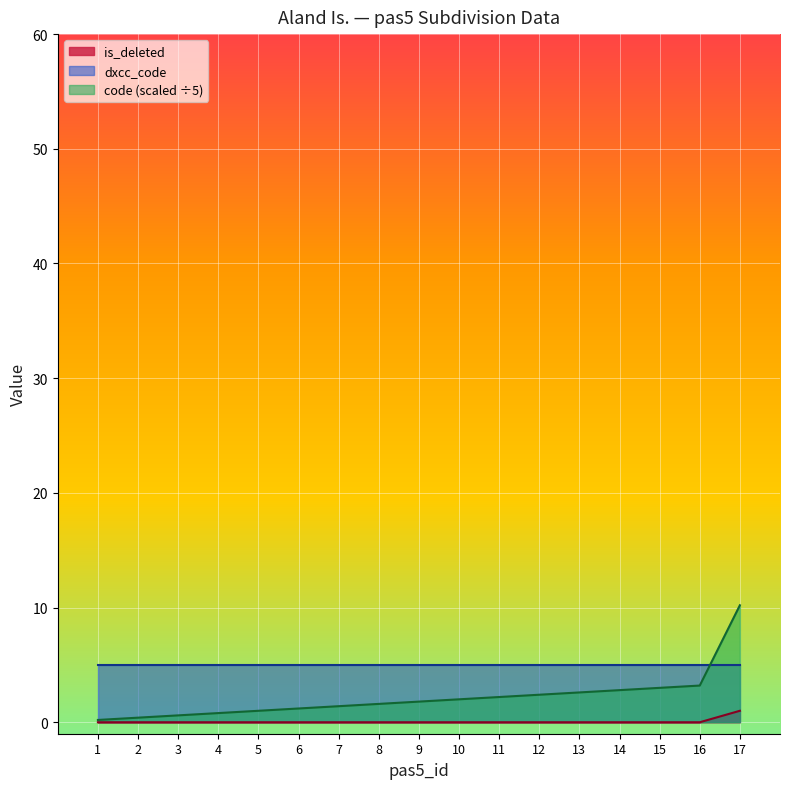

How many lines are shown in the chart?

3